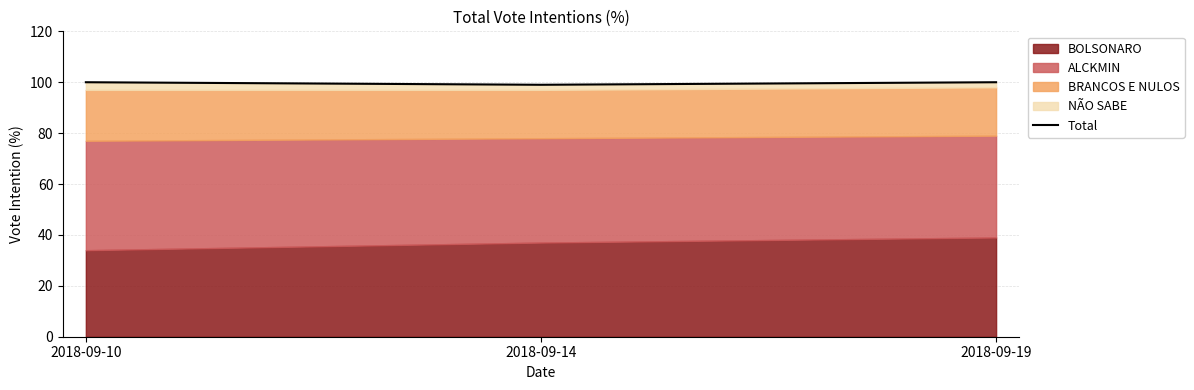

At which category does the chart reach its peak across all series?

2018-09-10